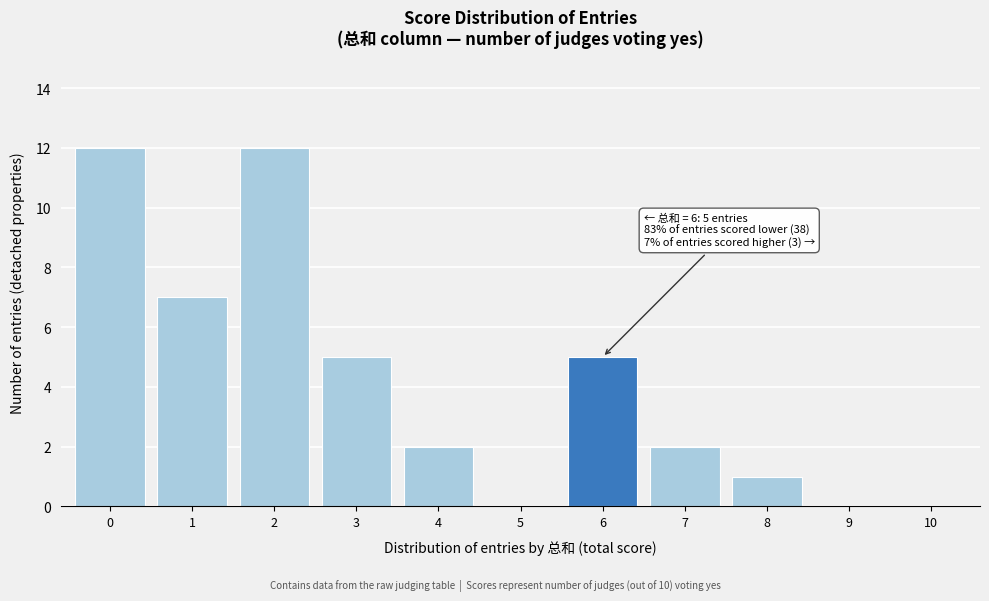

Reading right to left, transcribe all the data shown in this chart.

10=0	9=0	8=1	7=2	6=5	5=0	4=2	3=5	2=12	1=7	0=12